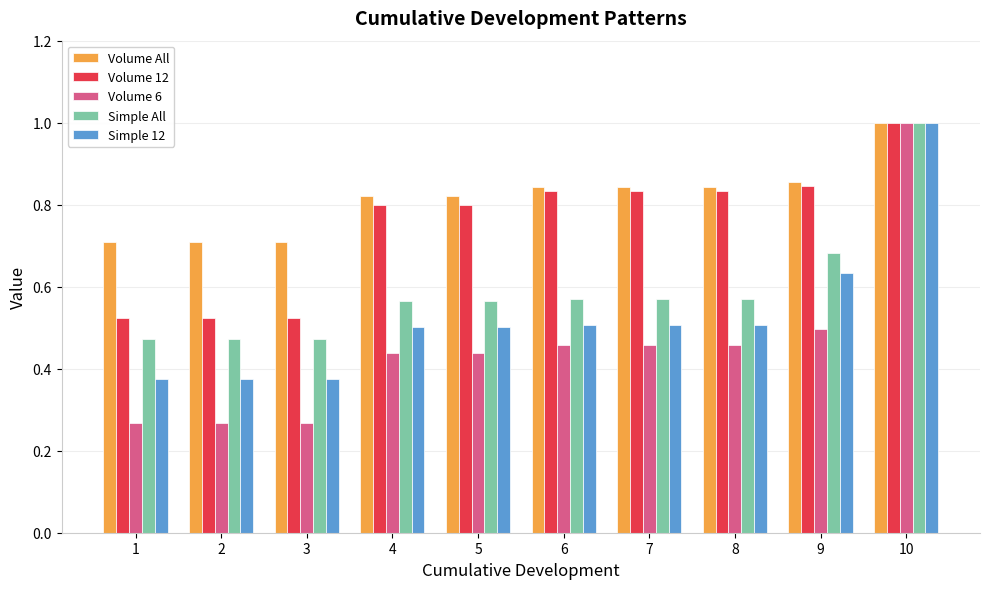

What is the maximum value for Volume All?

1.0